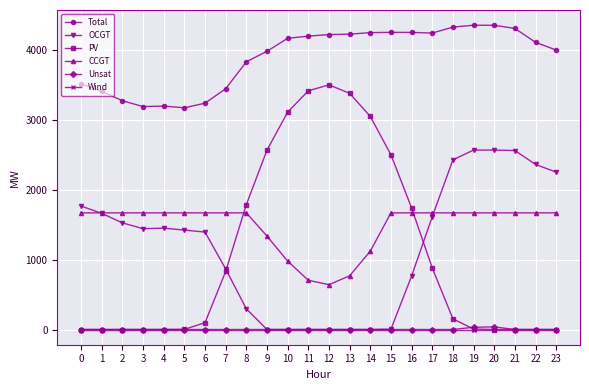

Which series has the widest spread of values?

PV